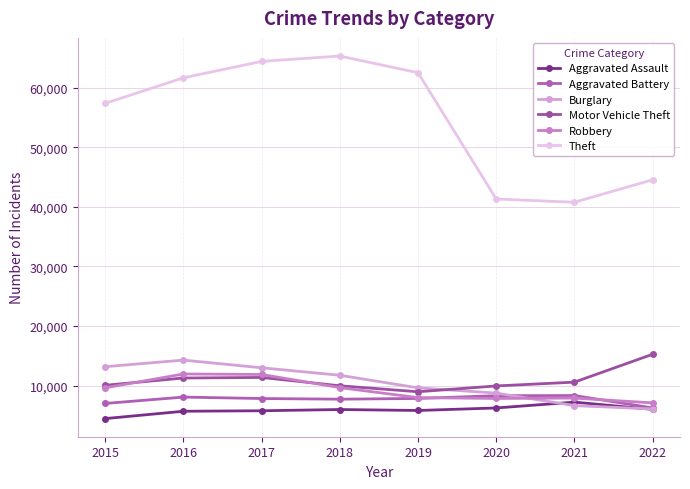

List the labels in order of Aggravated Assault value, largest first.

2021, 2020, 2022, 2018, 2019, 2017, 2016, 2015